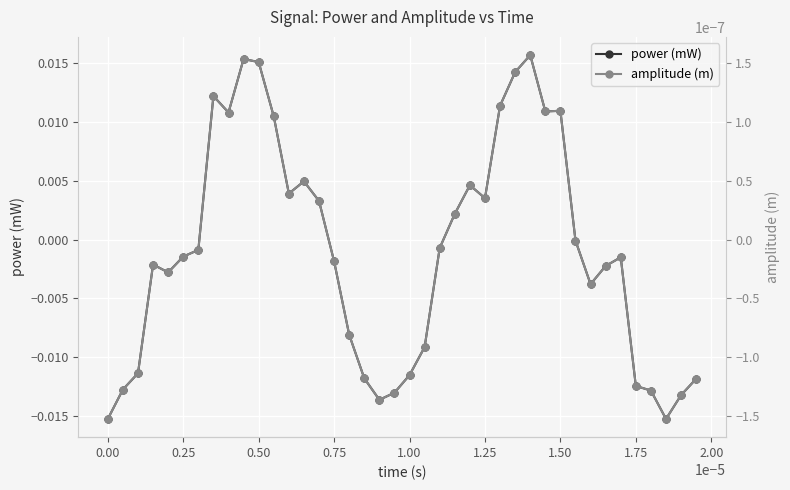

True or false: power (mW) has more than 0 interior local peaks.

True